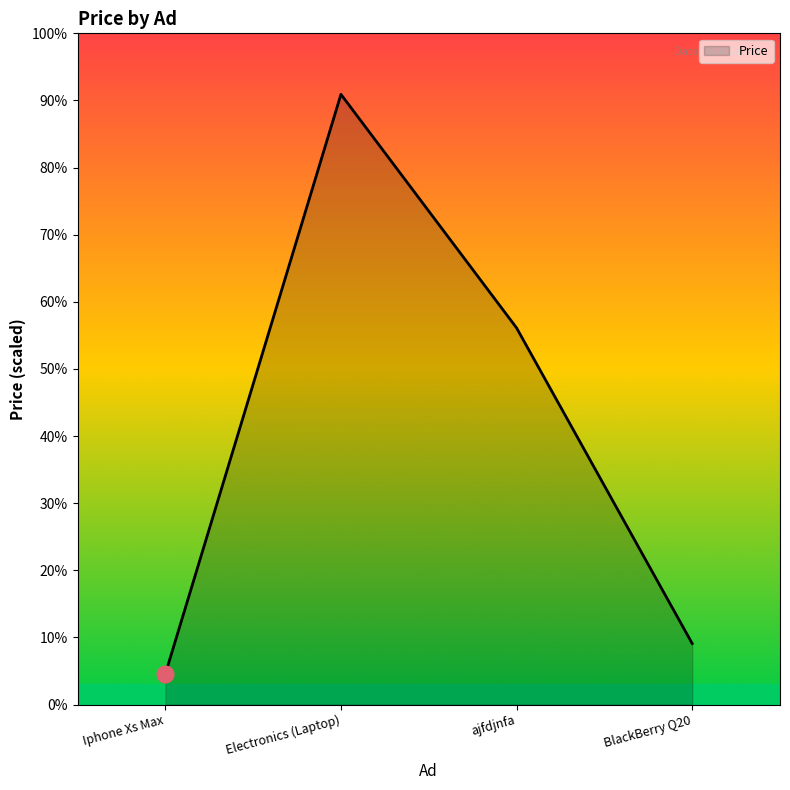

Does the chart have visible grid lines?

No